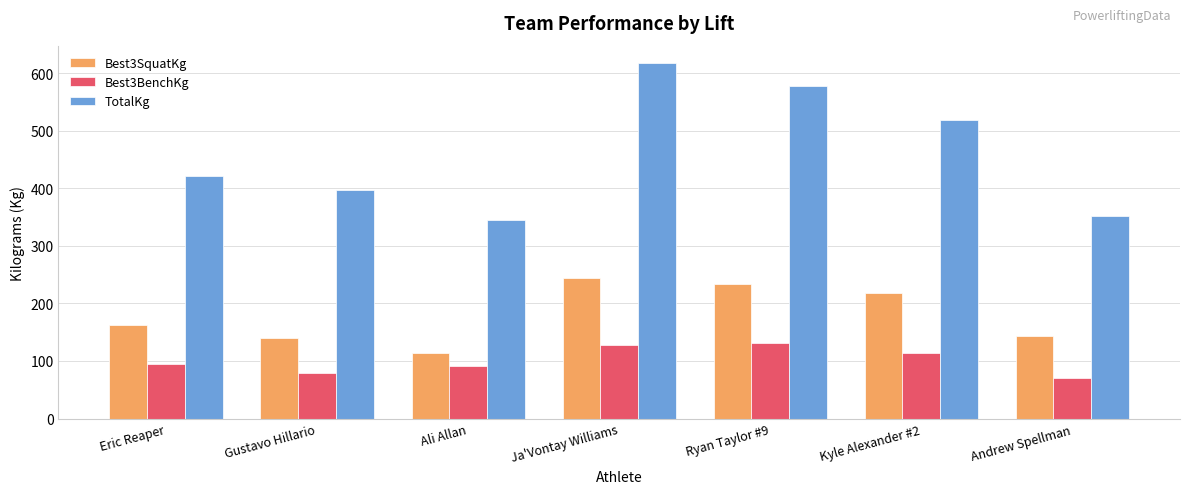

What is the sum of all Best3BenchKg values?

707.6